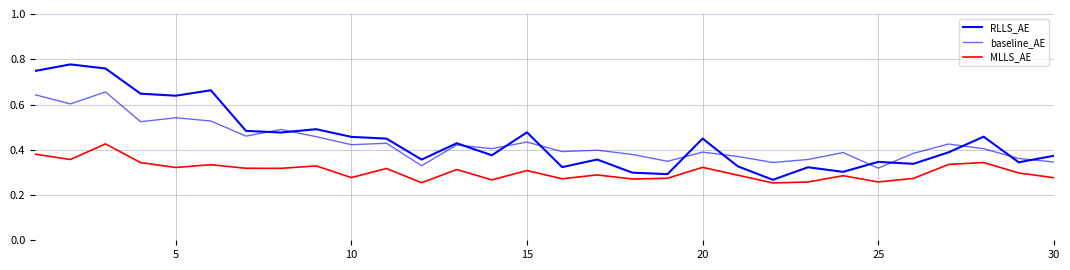

How many lines are shown in the chart?

3